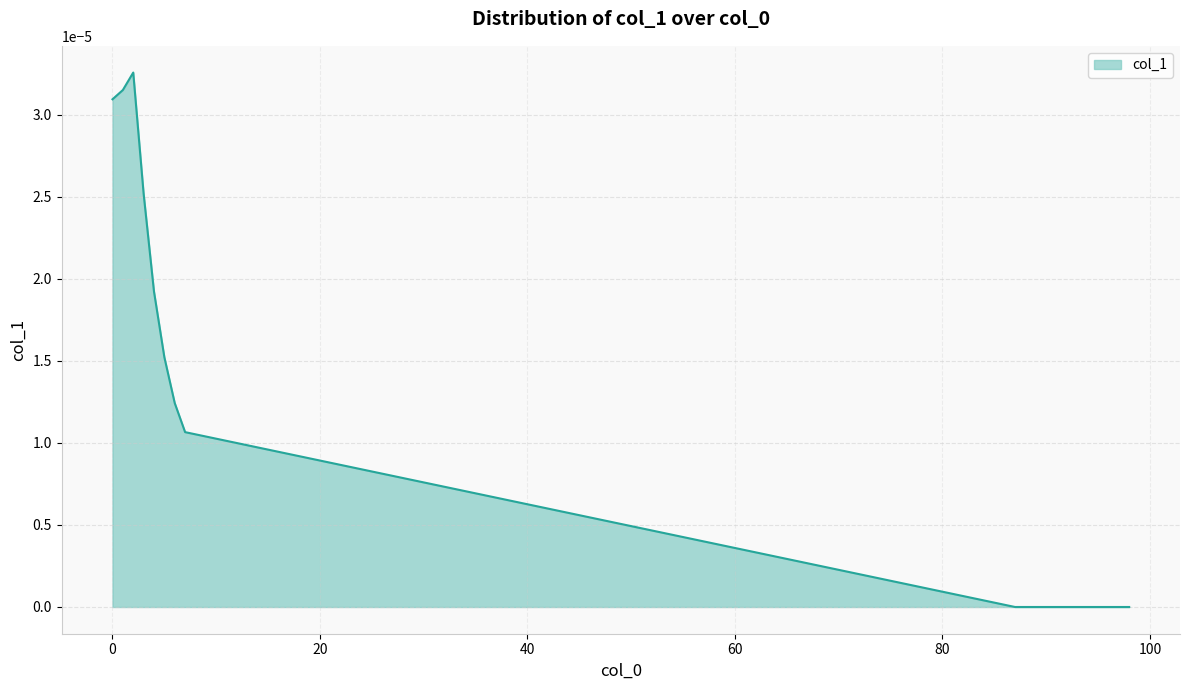

Does the chart display data point markers on the line(s)?

No